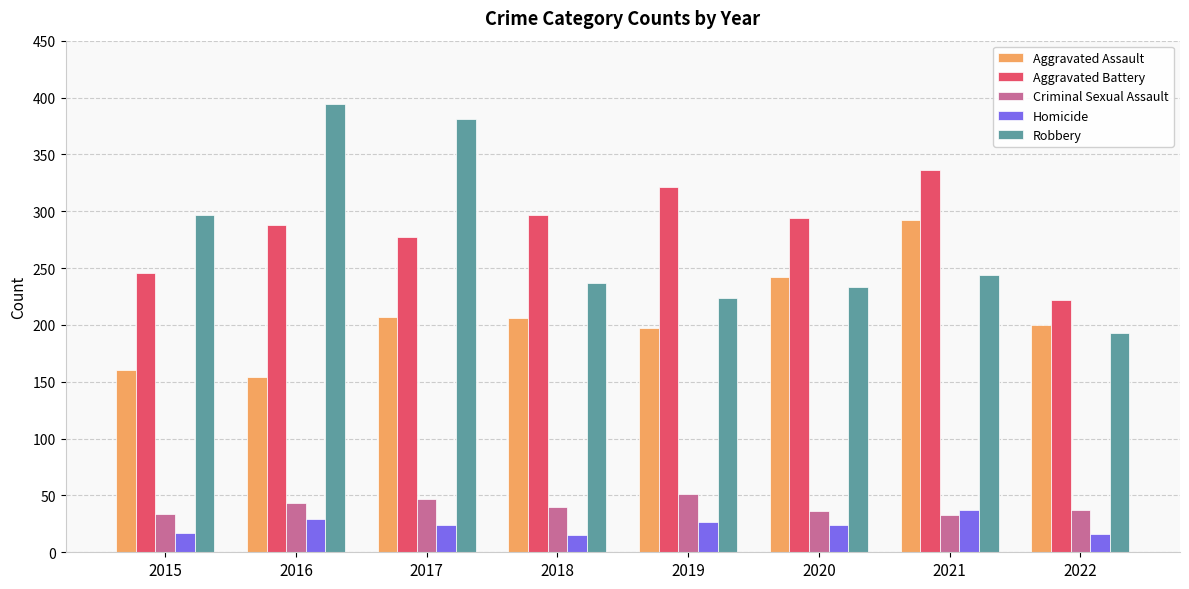

Rank the series at 2018 from lowest to highest value.

Homicide, Criminal Sexual Assault, Aggravated Assault, Robbery, Aggravated Battery